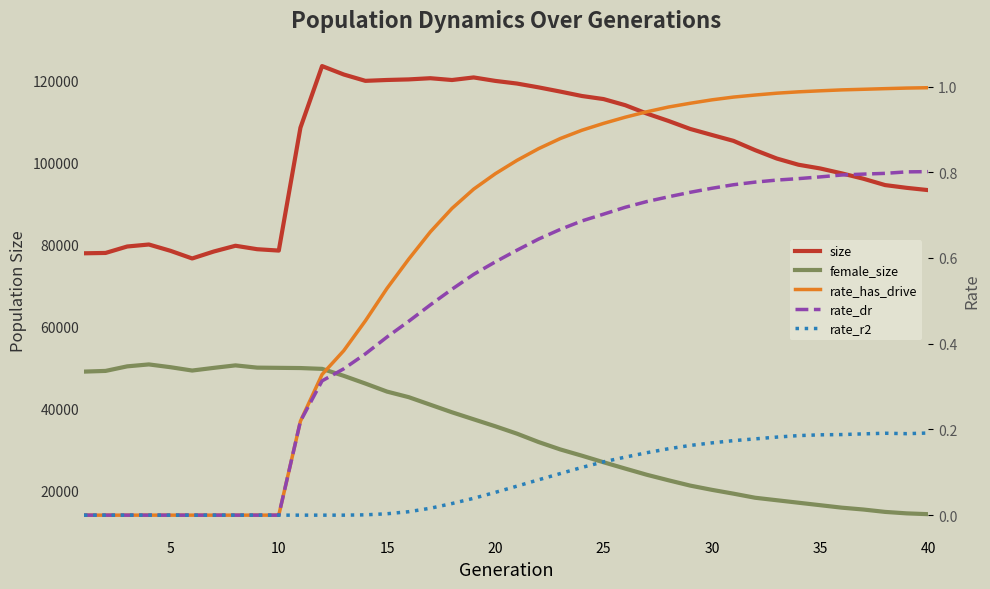

How many values in rate_r2 are above zero?

27